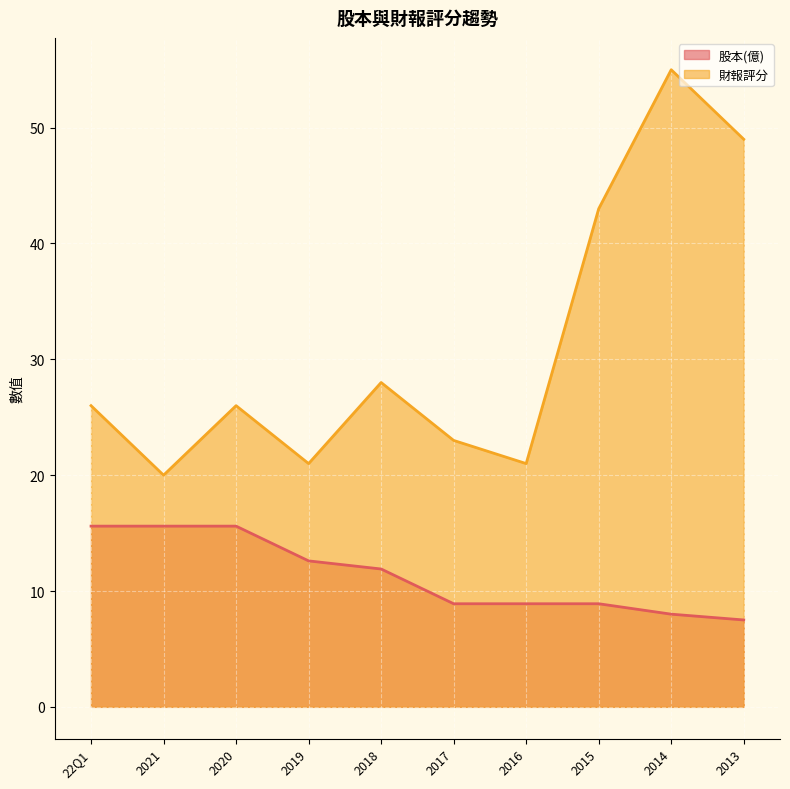

At which label does 股本(億) first exceed 11?

22Q1